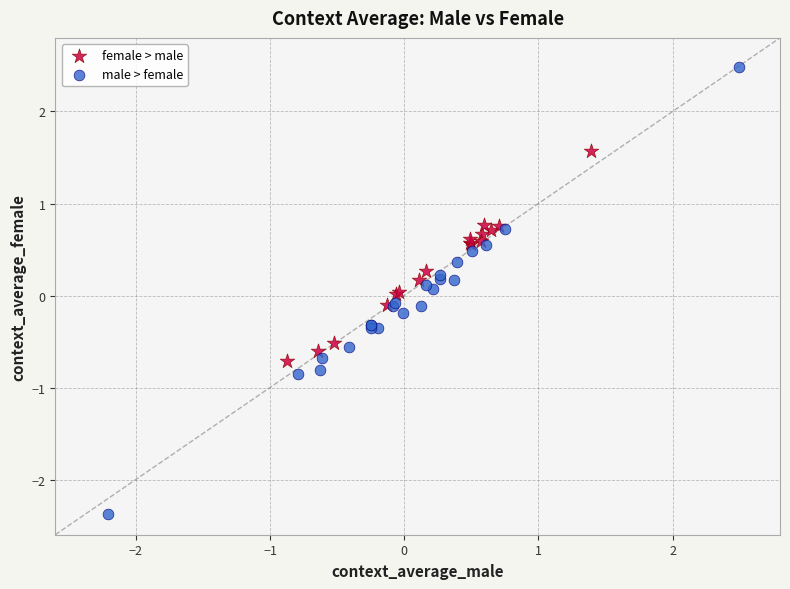

Which series reaches the minimum Y coordinate?

male > female